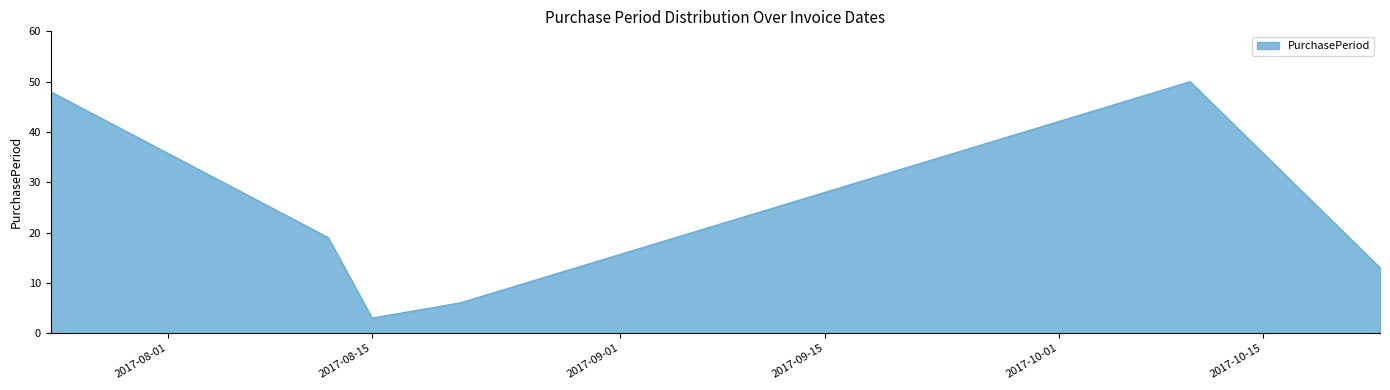

How many lines are shown in the chart?

1